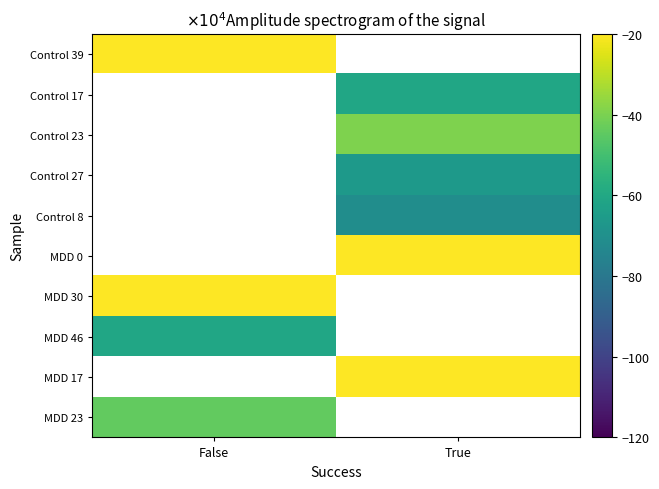

What is the lowest value of the MDD 46 series?

-60.9